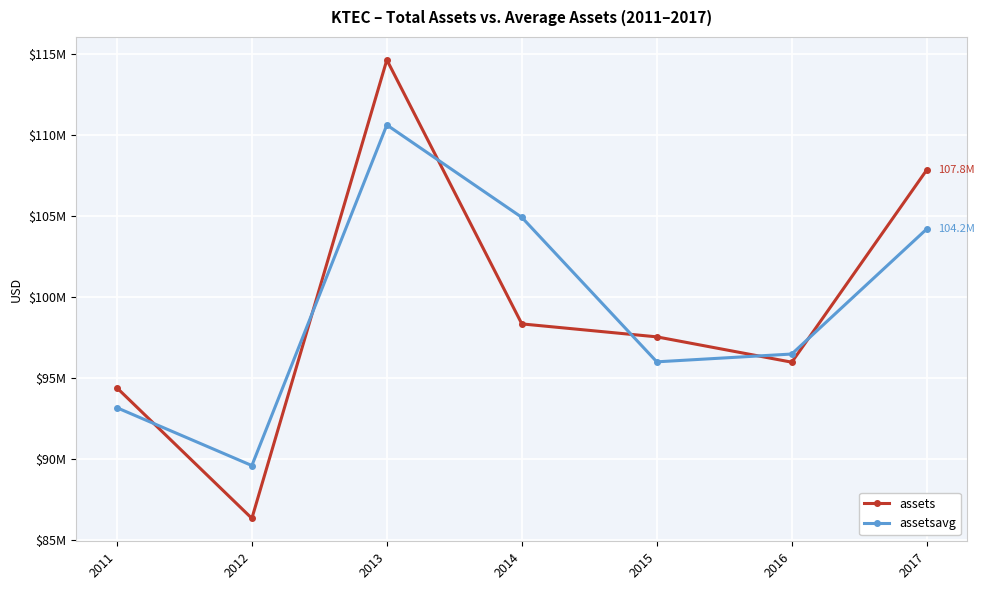

Does the chart have visible grid lines?

Yes